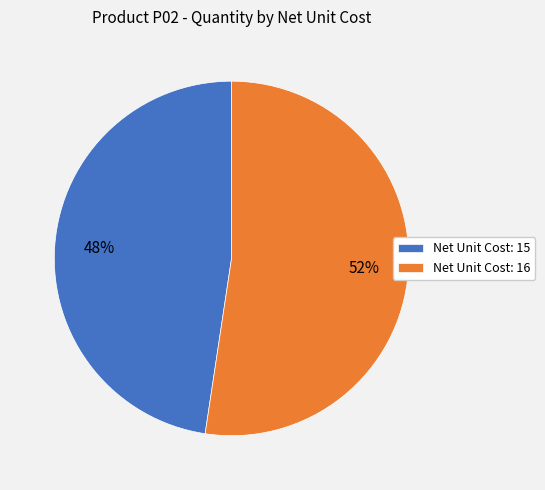

To the nearest percent, what is the combined percentage of Net Unit Cost: 15 and Net Unit Cost: 16?

100%